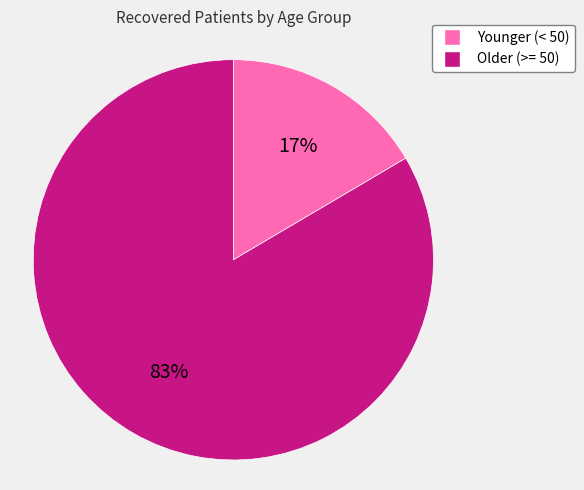

Do Older (>= 50) and Younger (< 50) together represent more than half of the pie?

Yes